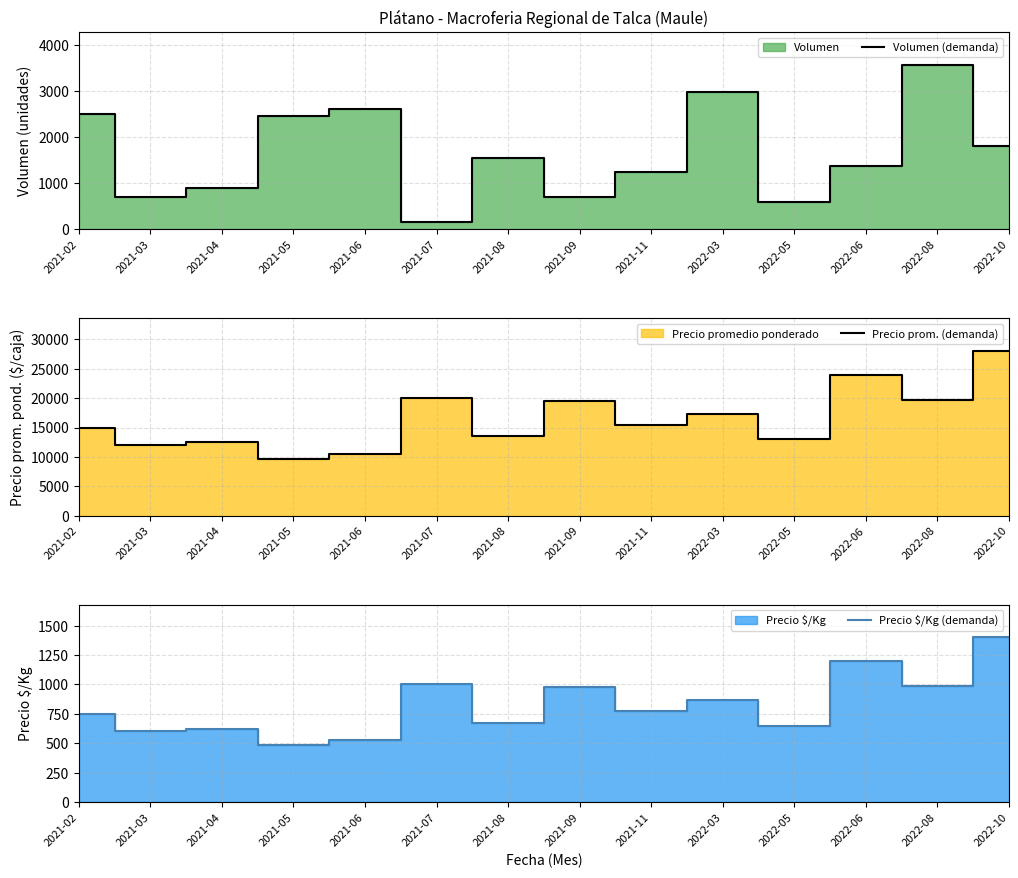

Which series has the largest range (max minus min)?

Precio prom. (demanda)